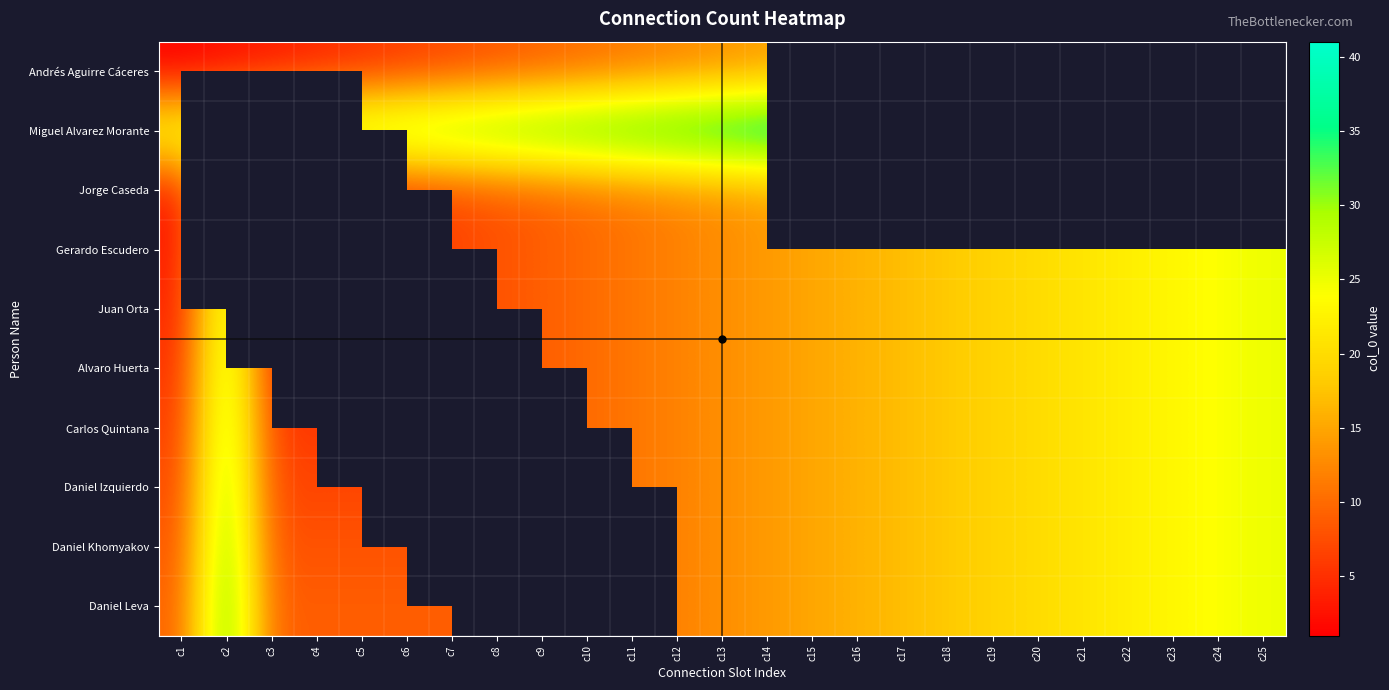

Which has a higher value, c17 or c21?

c21